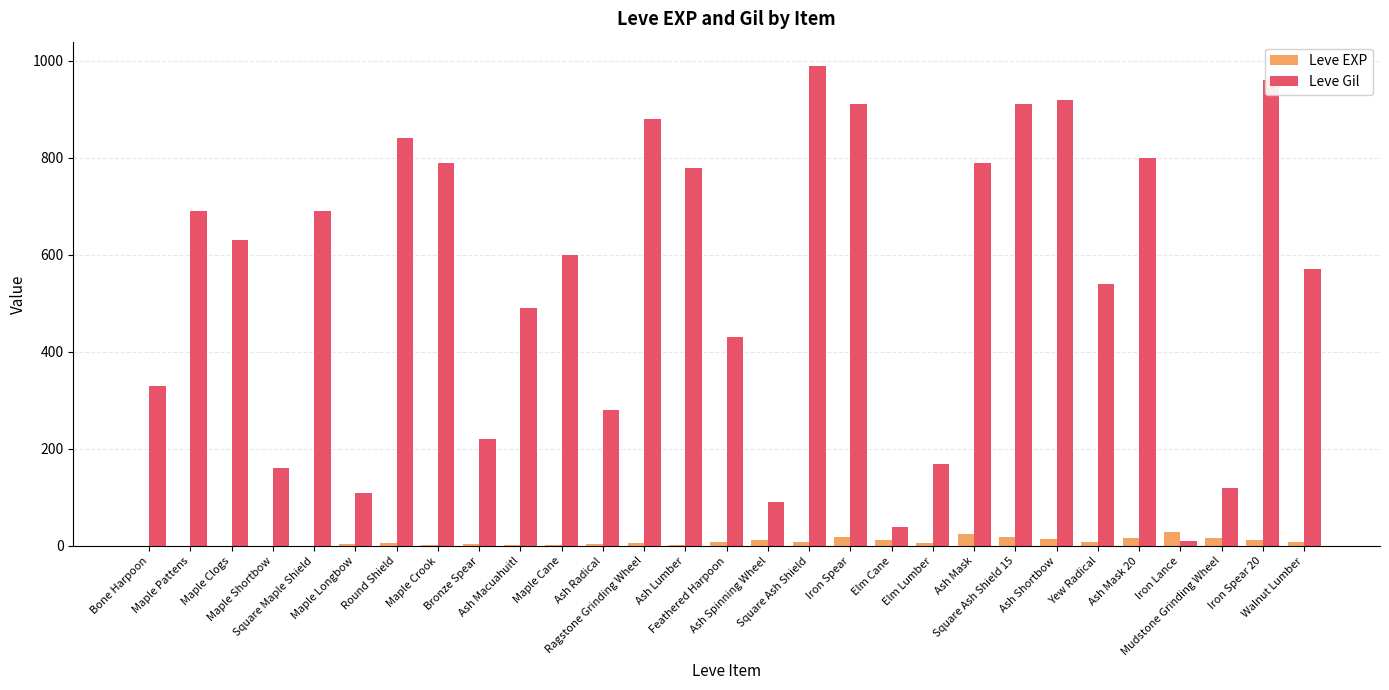

Which series has the largest range (max minus min)?

Leve Gil